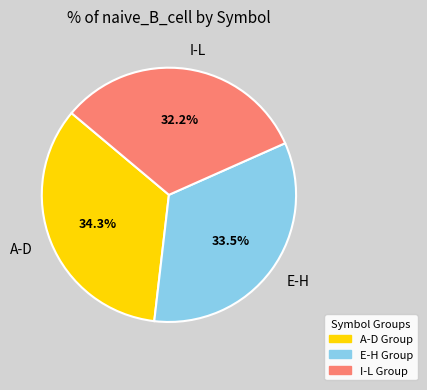

To the nearest percent, what is the difference between the largest and smallest slice percentages?

2%